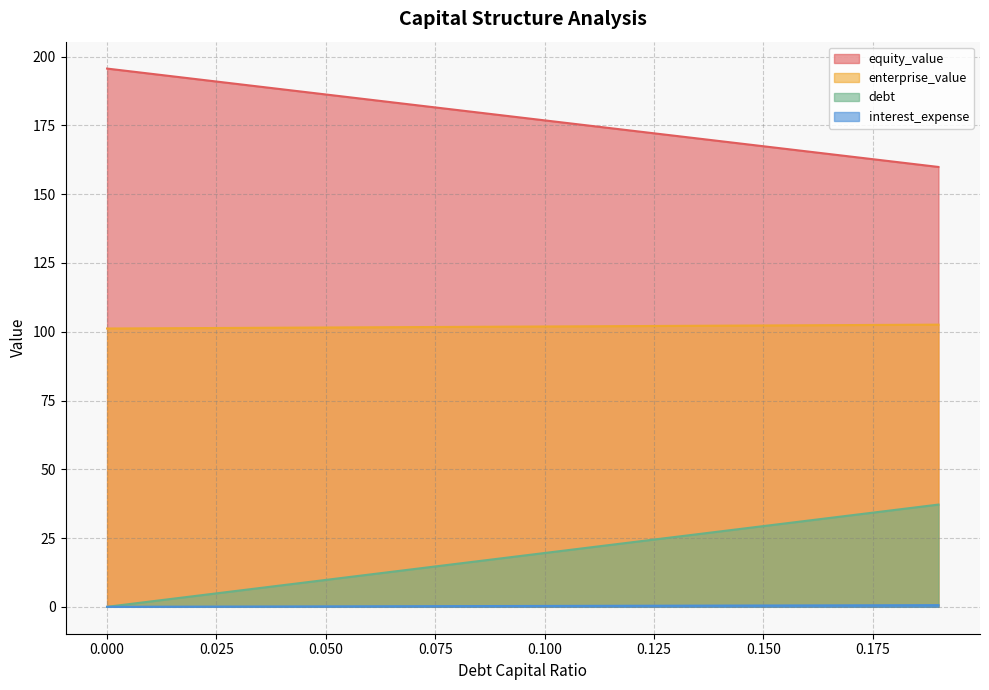

What is the approximate value of enterprise_value at 0.01?

101.2